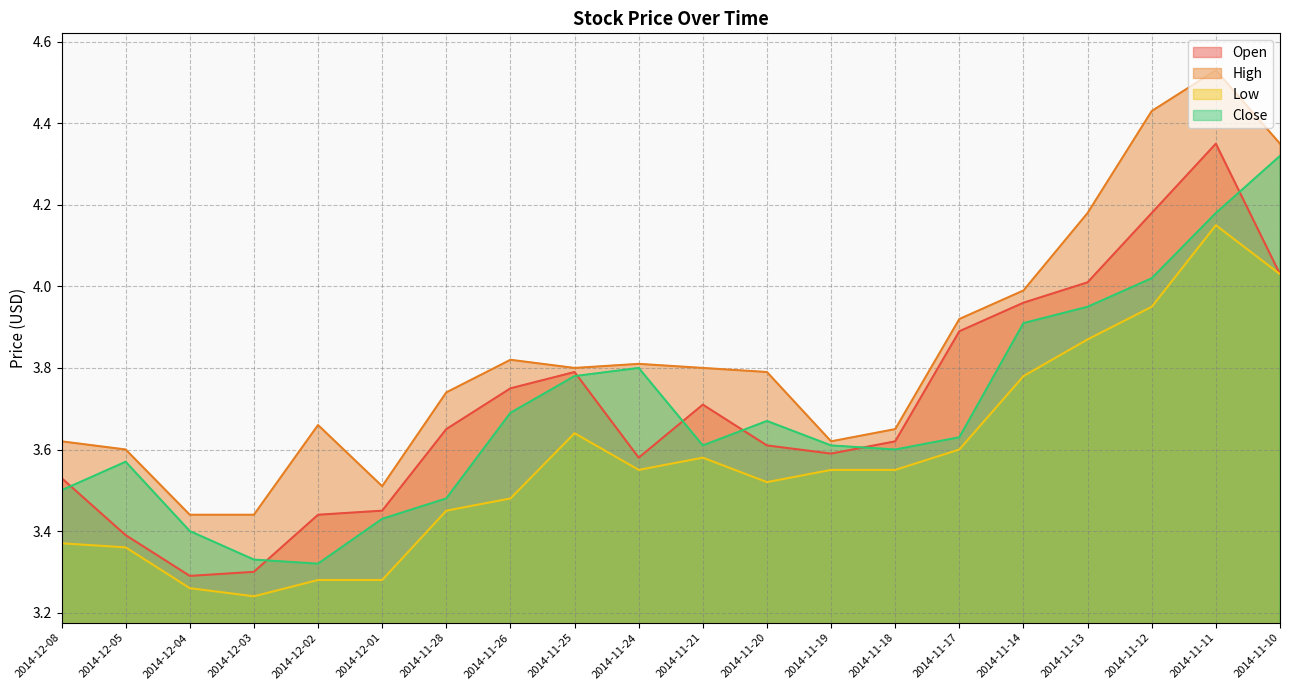

What is the approximate value of High at 2014-11-24?

3.8